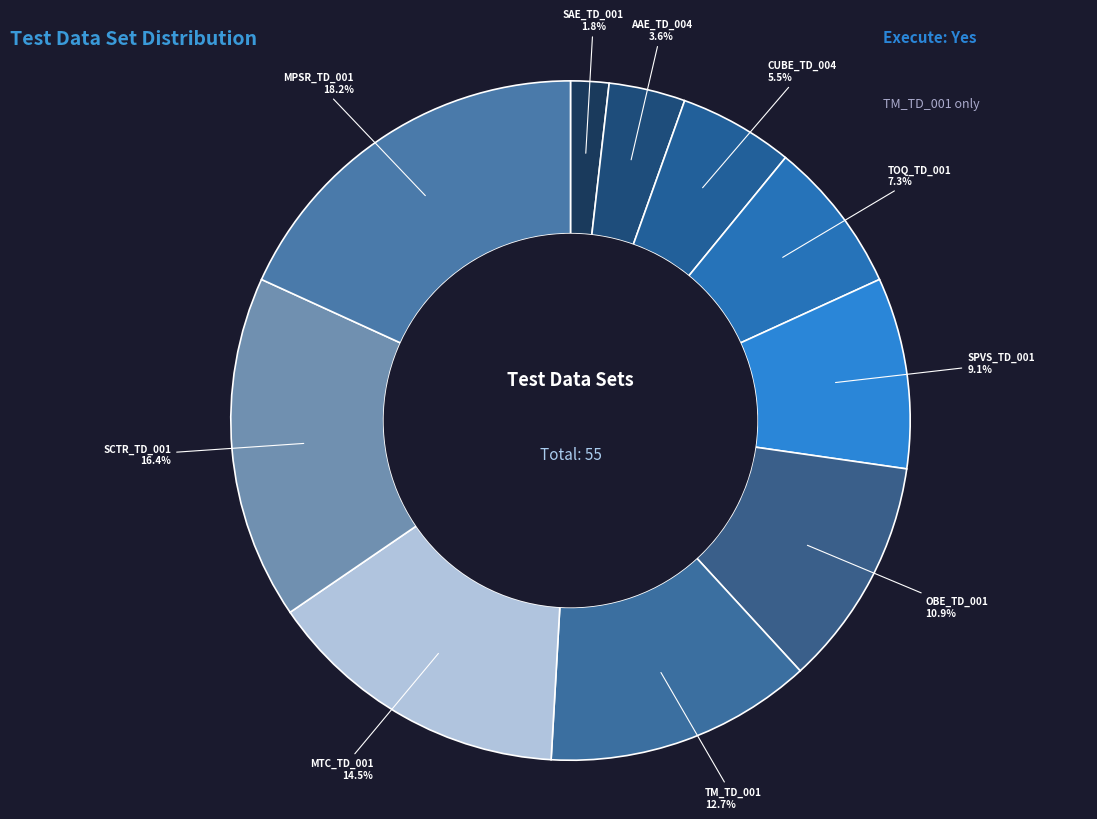

How many segments does this pie chart have?

10